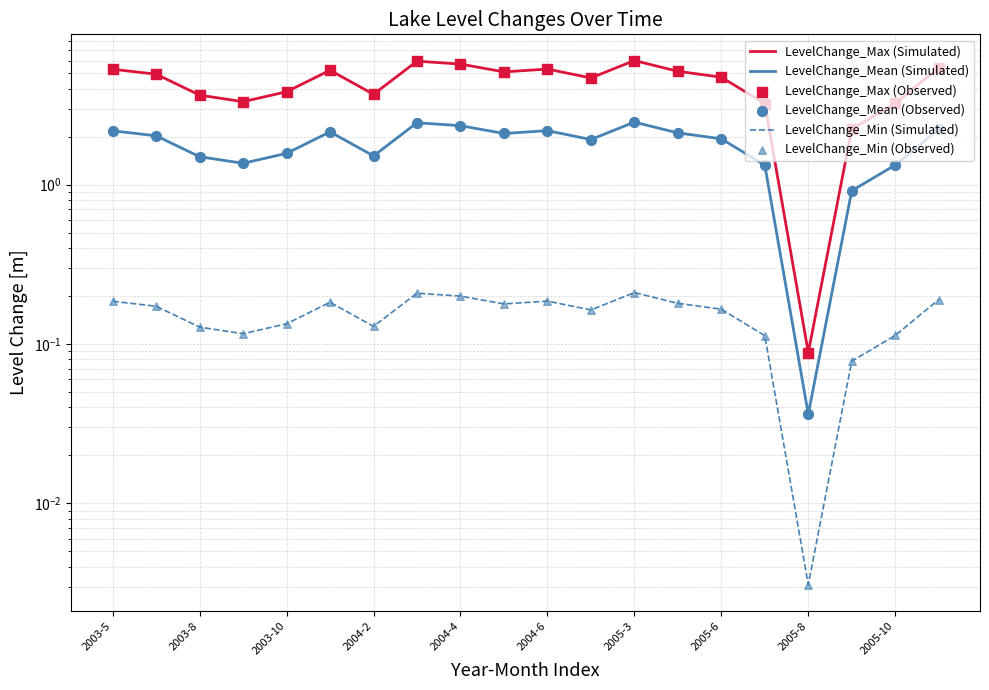

Which series has the widest spread of Y values?

LevelChange_Max (Simulated)